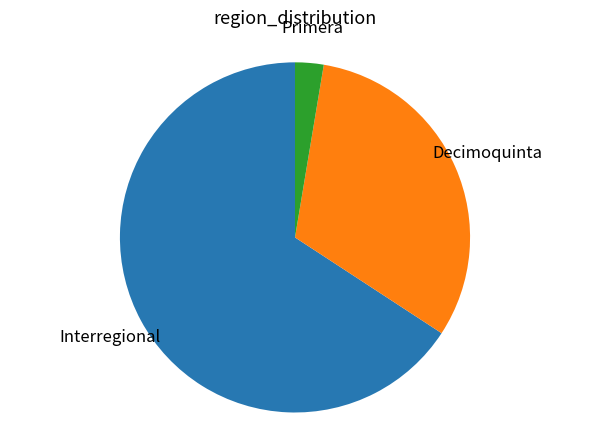

Rank the categories by value from highest to lowest.

Interregional, Decimoquinta, Primera